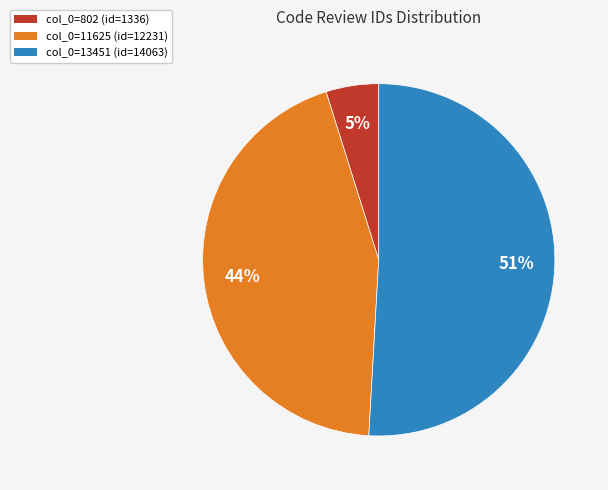

To the nearest percent, what is the difference between the largest and smallest slice percentages?

46%